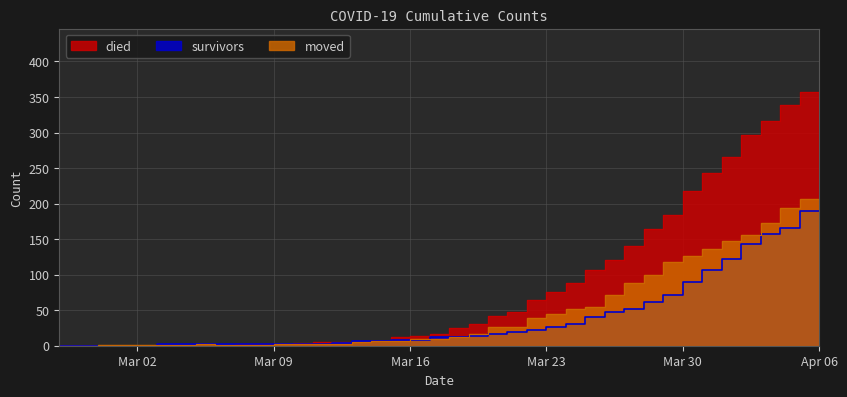

How many series are shown in this chart?

3